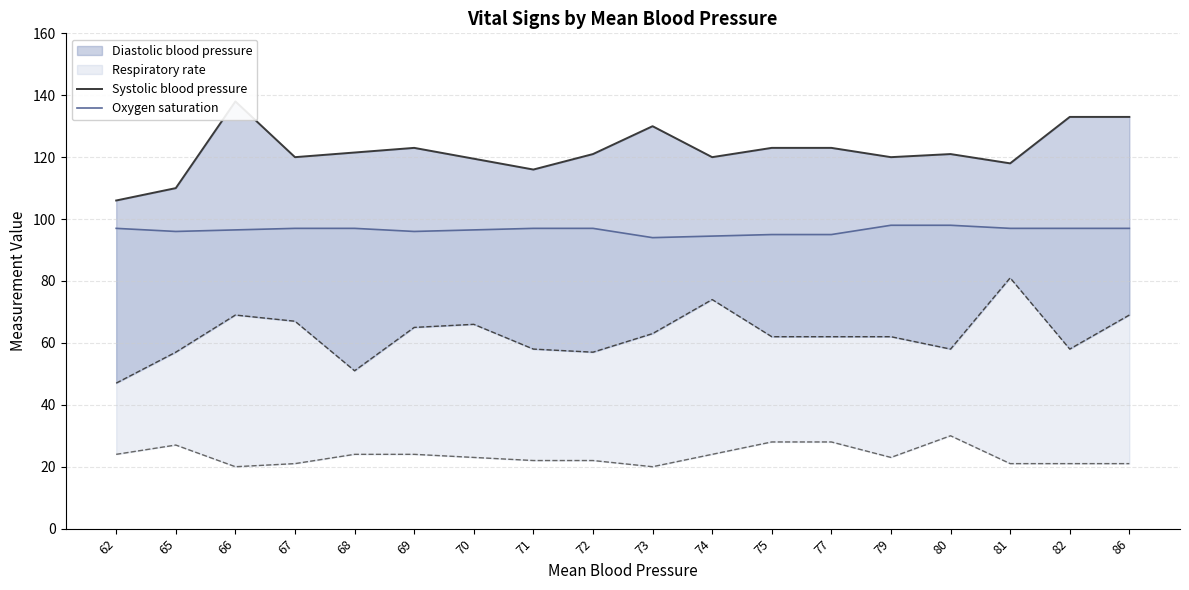

What is the difference between the highest and lowest values at 71?

19.0